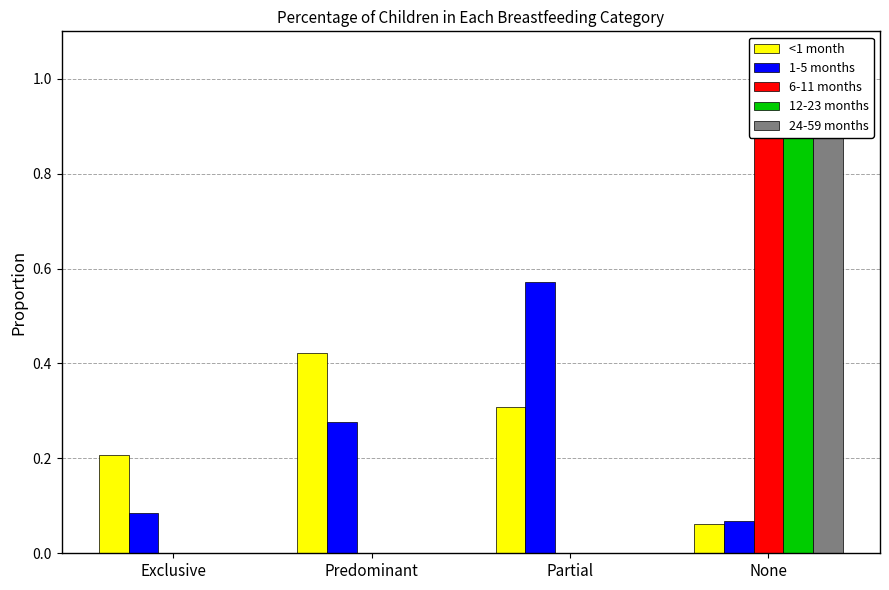

Does the chart contain stacked bars?

No